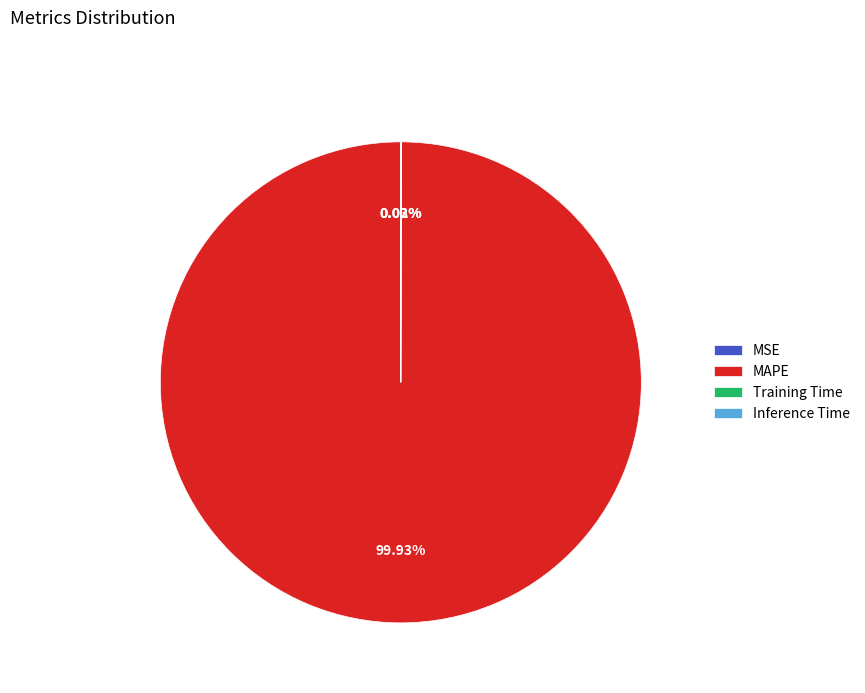

Which slice is the largest?

MAPE